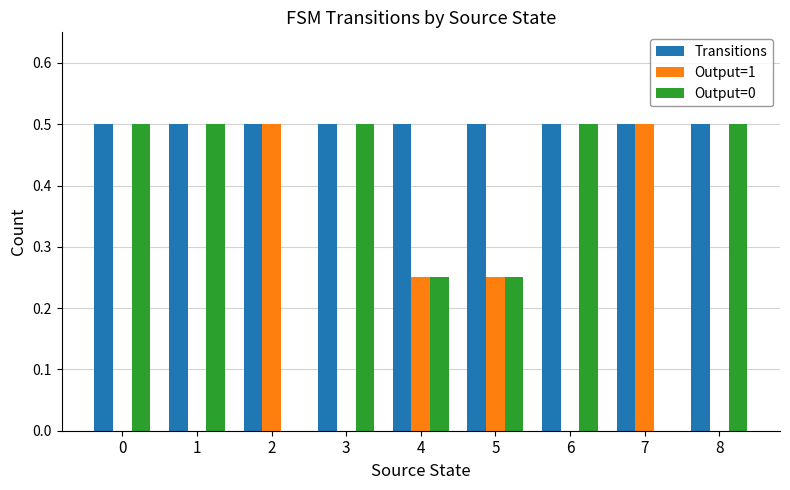

How many groups of bars are there?

9